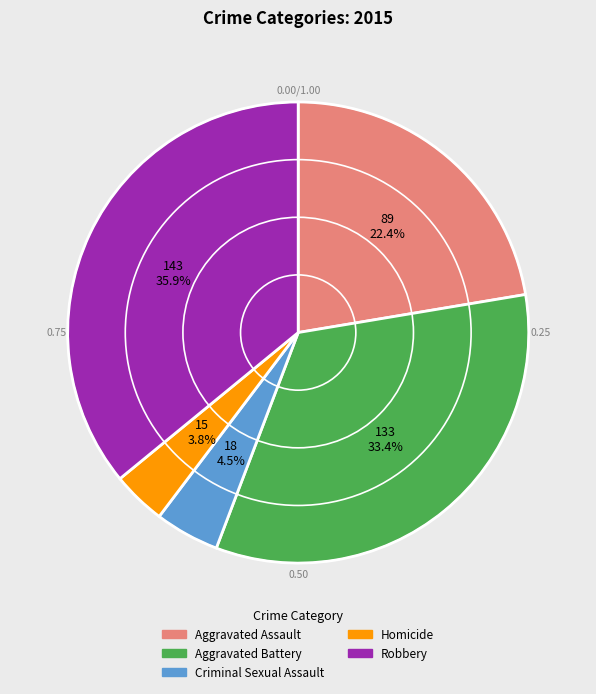

To the nearest percent, what percentage of the pie is Homicide?

4%